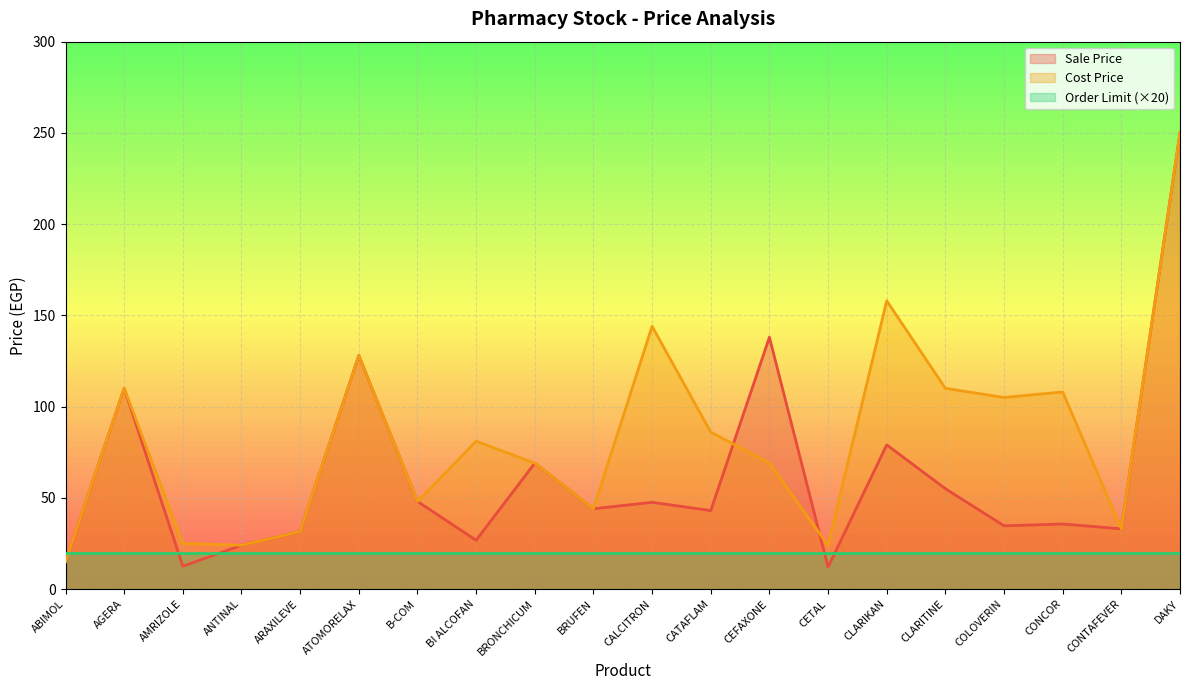

Which series has the largest range (max minus min)?

Sale Price